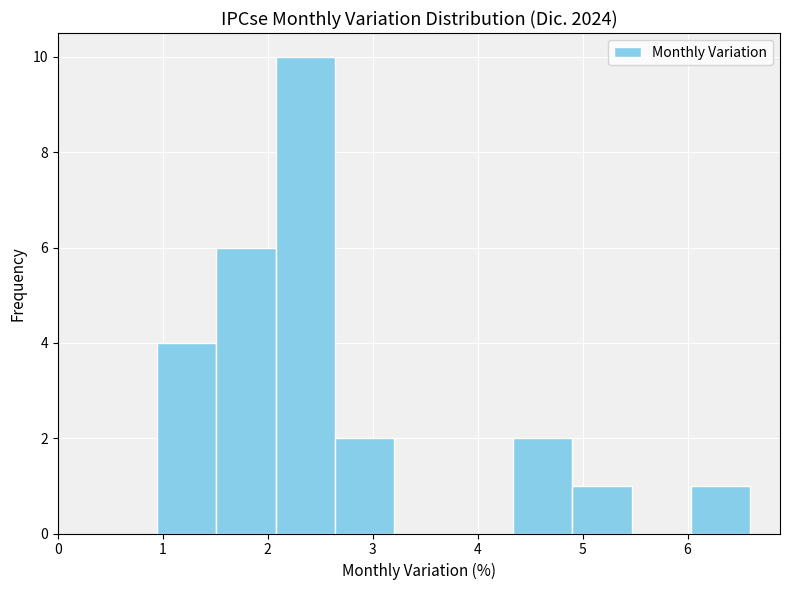

Reading left to right, list every bar in this chart as the range it spans on the x-axis followed by its height. Neither the bar edges nor the heights are printed on the chart, so give them approximately, as read against the axes.

0.9 to 1.5: 4
1.5 to 2.1: 6
2.1 to 2.6: 10
2.6 to 3.2: 2
3.2 to 3.8: 0
3.8 to 4.3: 0
4.3 to 4.9: 2
4.9 to 5.5: 1
5.5 to 6.0: 0
6.0 to 6.6: 1